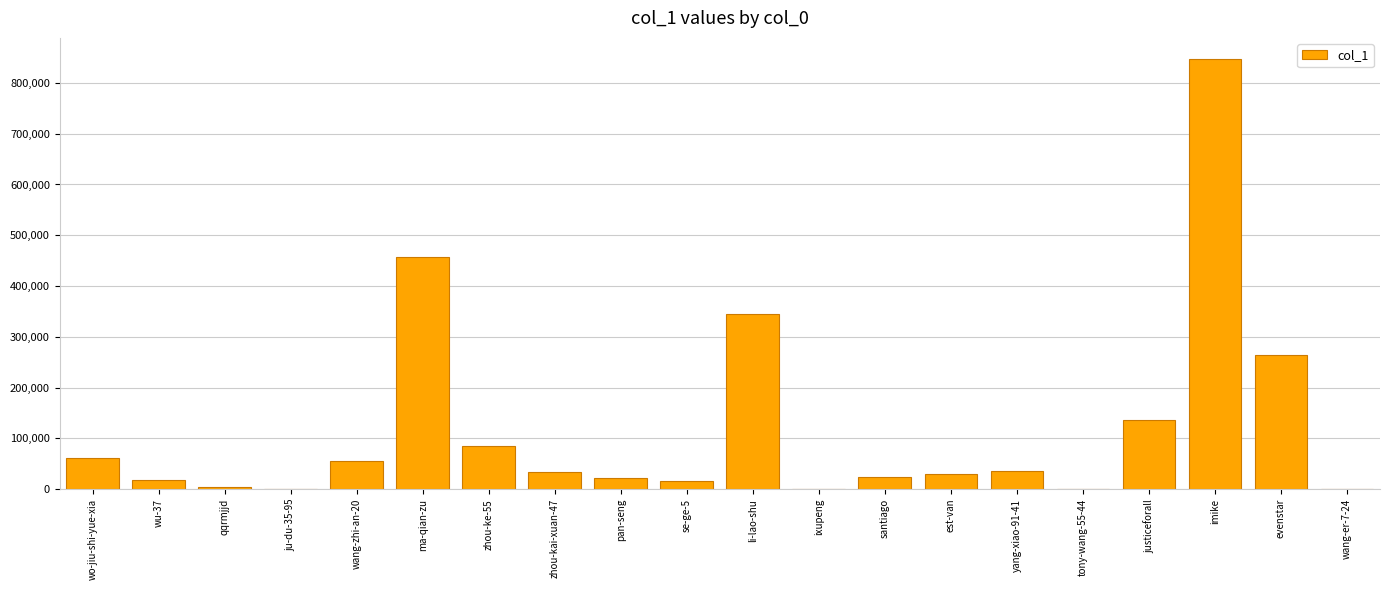

Which label corresponds to the largest value in the chart?

imike